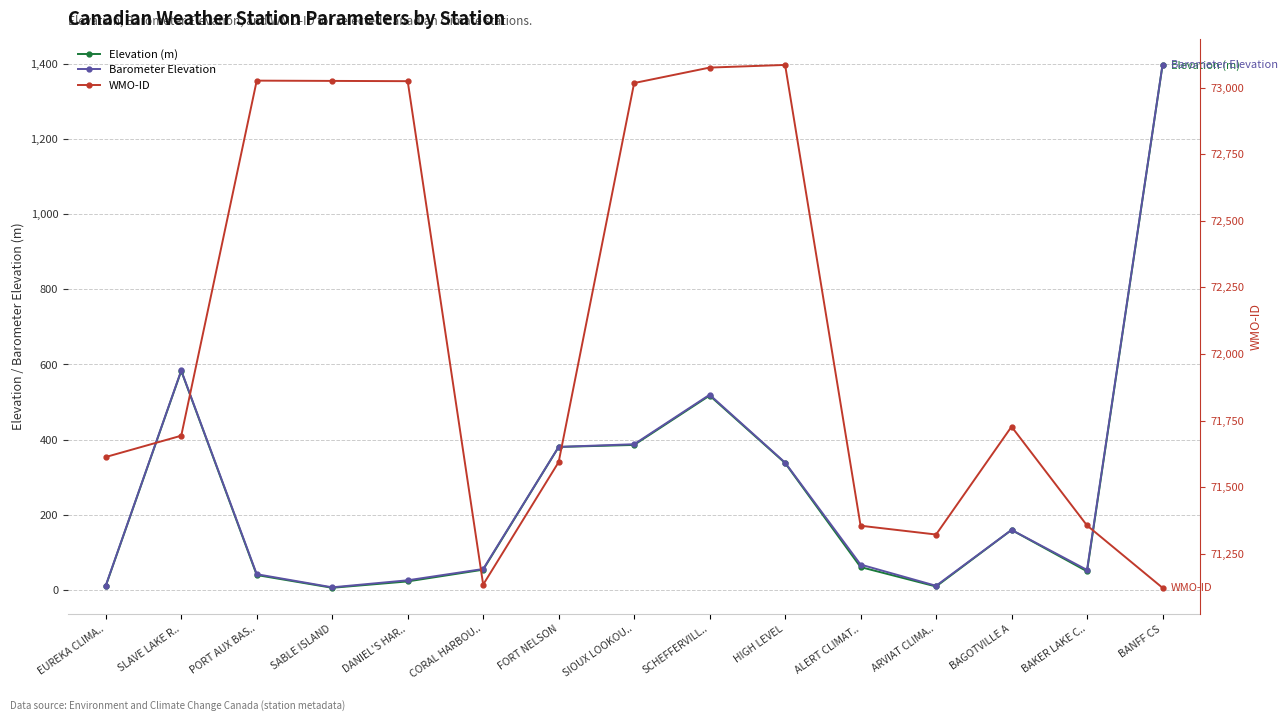

The Elevation (m) series shows 48.9 at BAKER LAKE C... True or false?

True